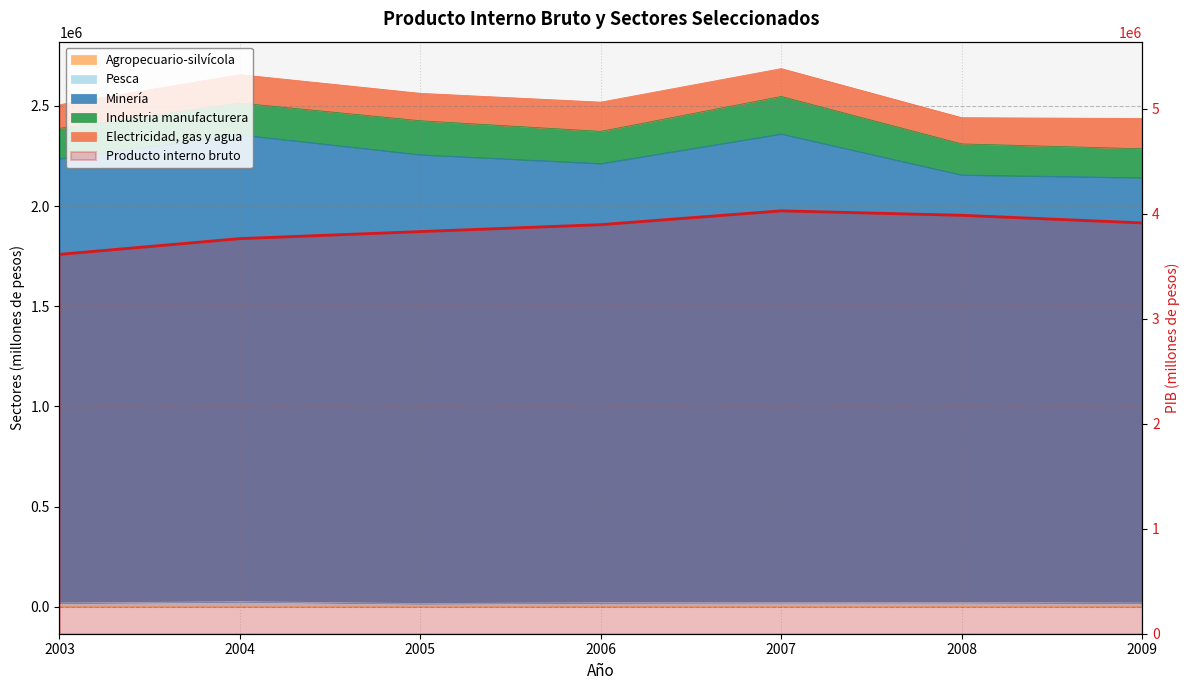

How many categories are shown in the chart?

7